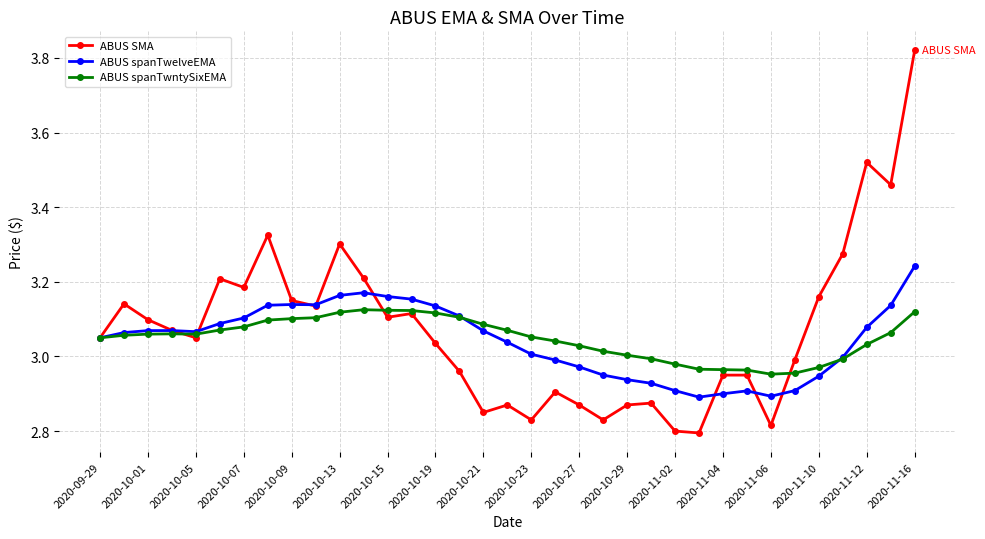

True or false: ABUS spanTwelveEMA has more than 0 interior local peaks.

True